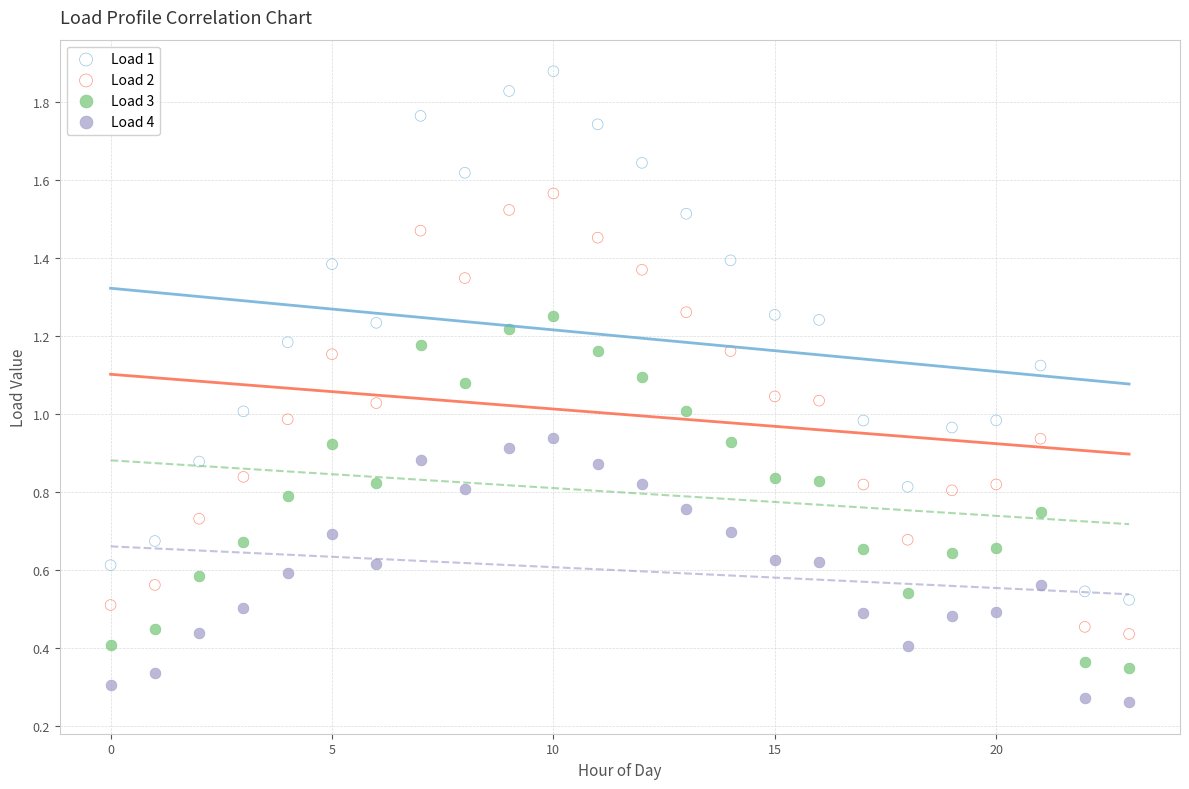

Which series reaches the minimum Y coordinate?

Load 4